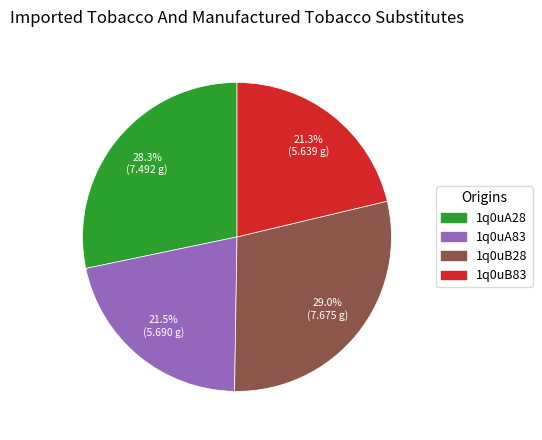

Combined, do 1q0uA83 and 1q0uB83 account for over 50%?

No